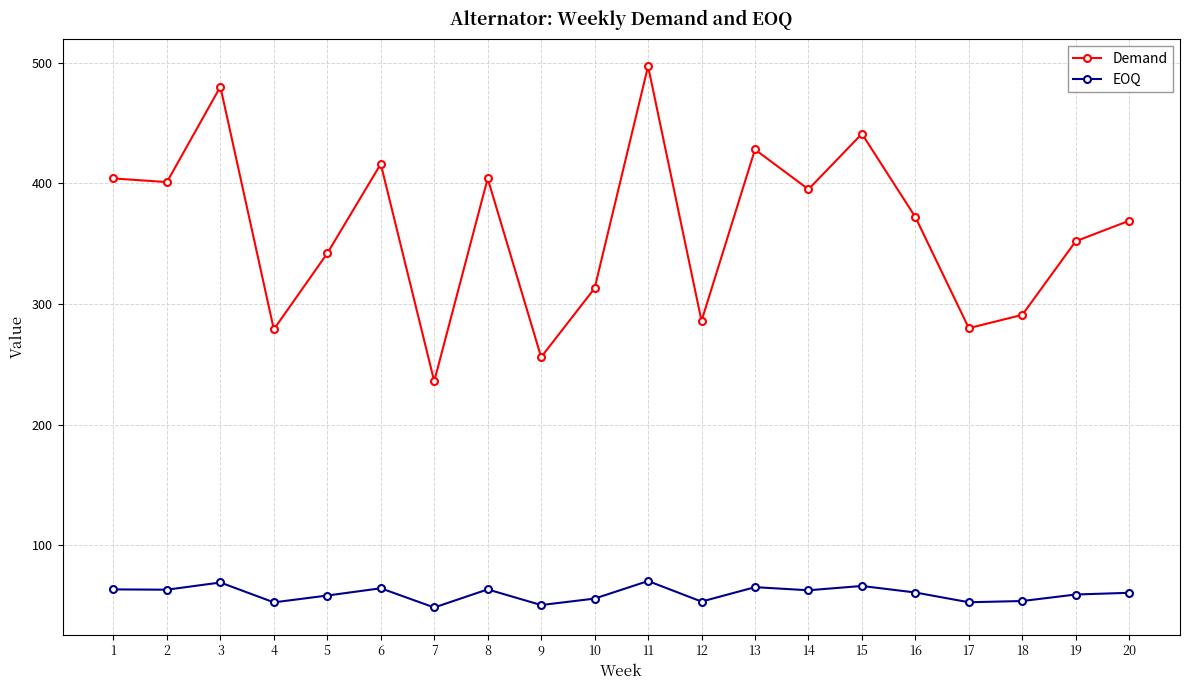

The EOQ series shows 61.0 at 16. True or false?

True